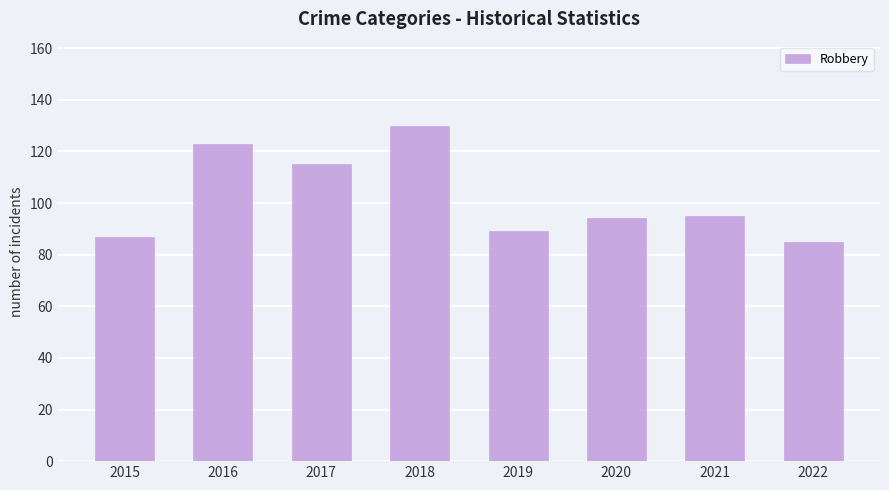

How many bars are there in total?

8